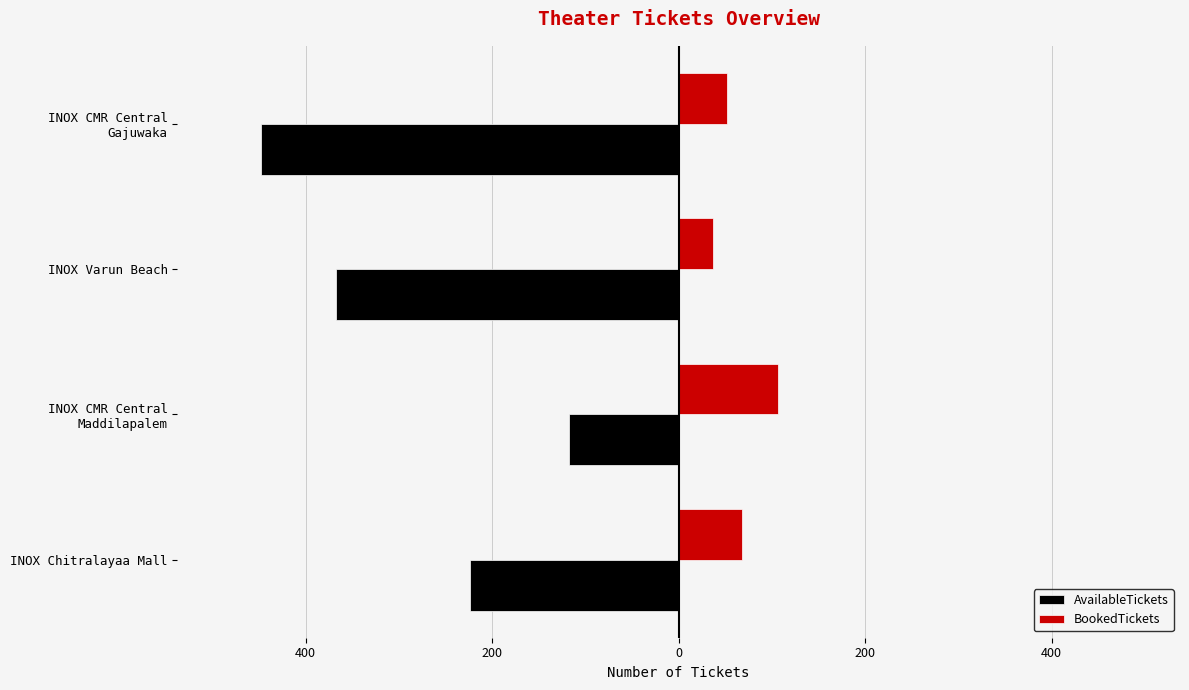

What are all the series names shown in the legend?

AvailableTickets, BookedTickets